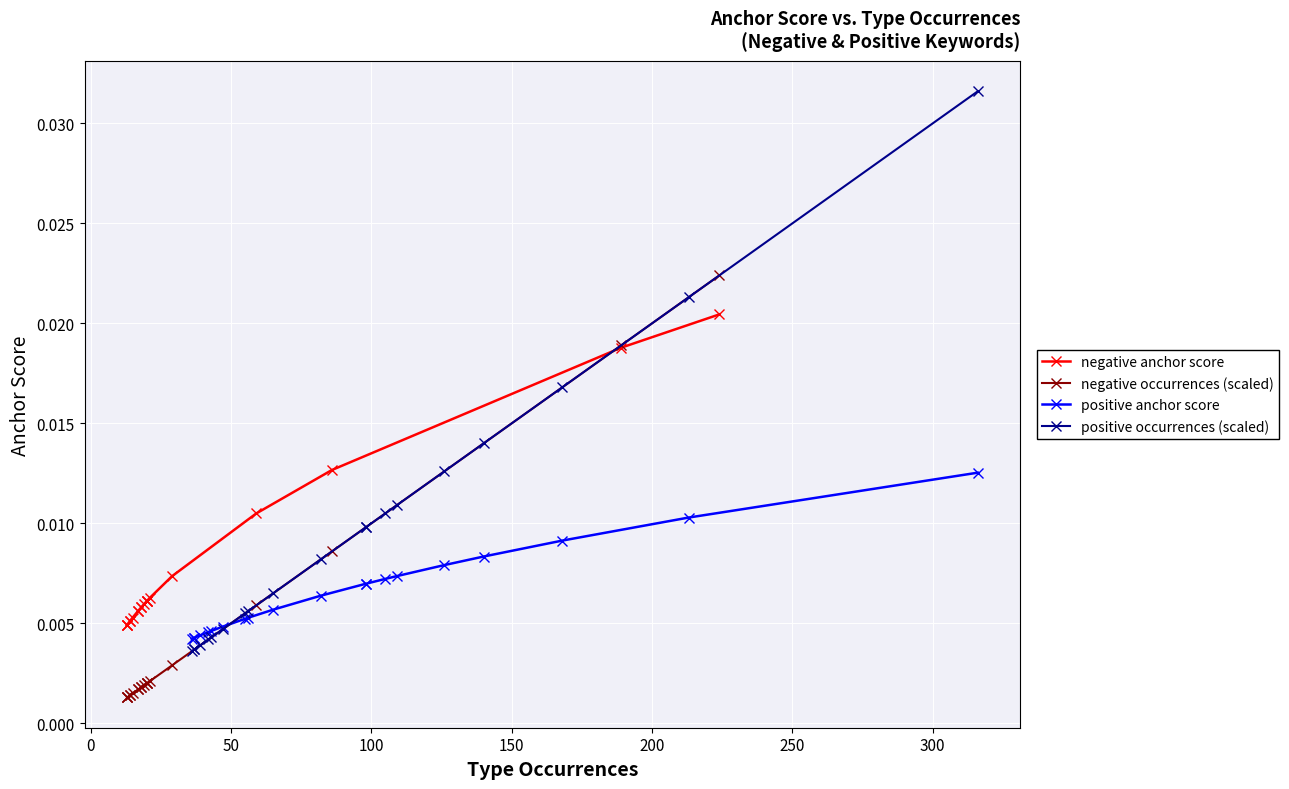

True or false: negative anchor score has a value of 0.0 at 200.

False